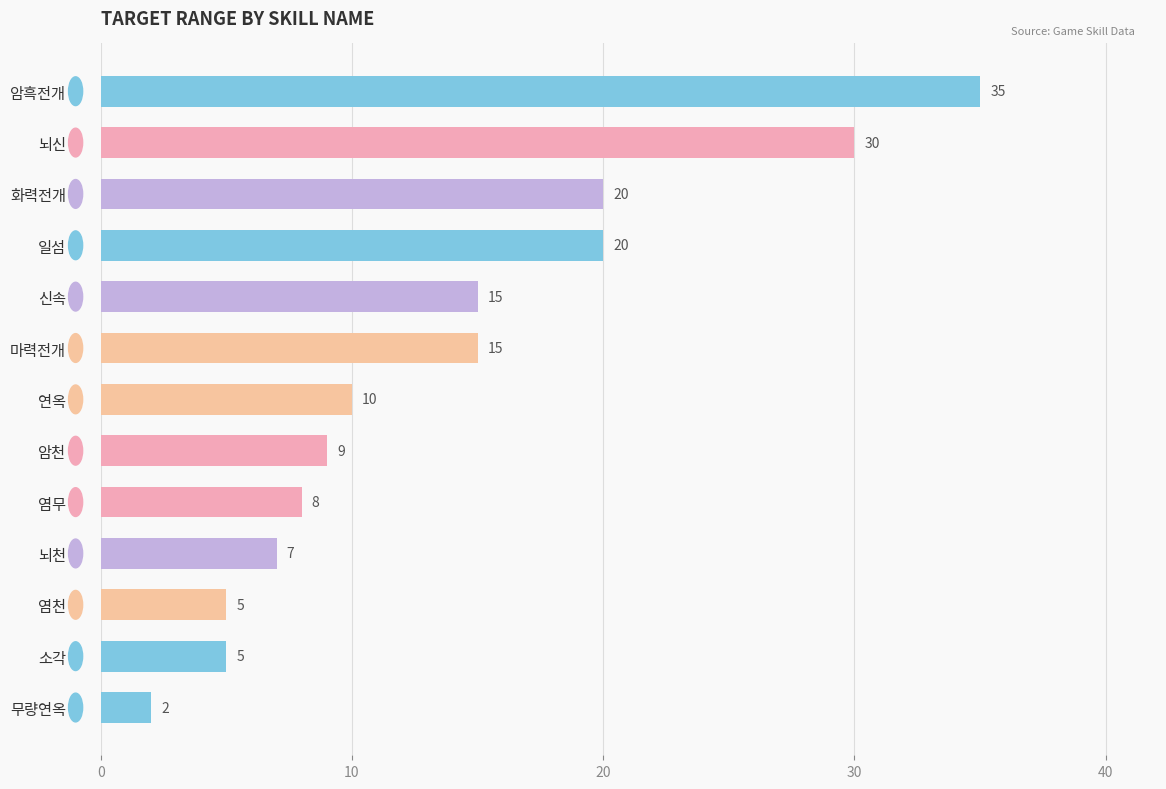

What is the difference between the maximum and second lowest values?

30